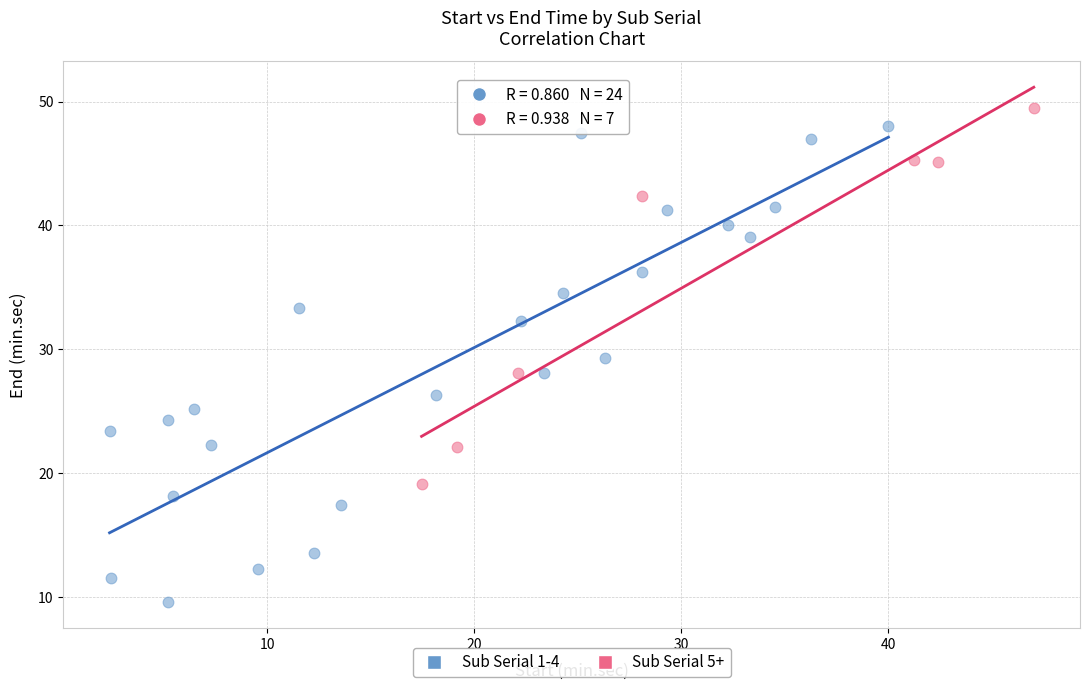

What are all the series names shown in the legend?

Sub Serial 1-4, Sub Serial 5+